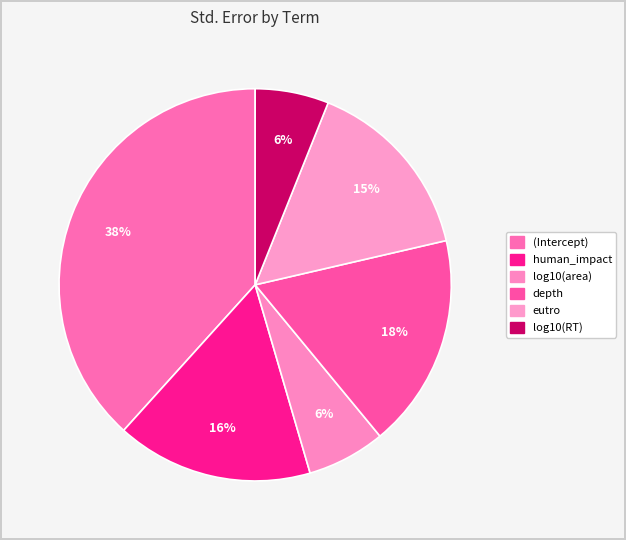

Does any single category account for the majority?

No